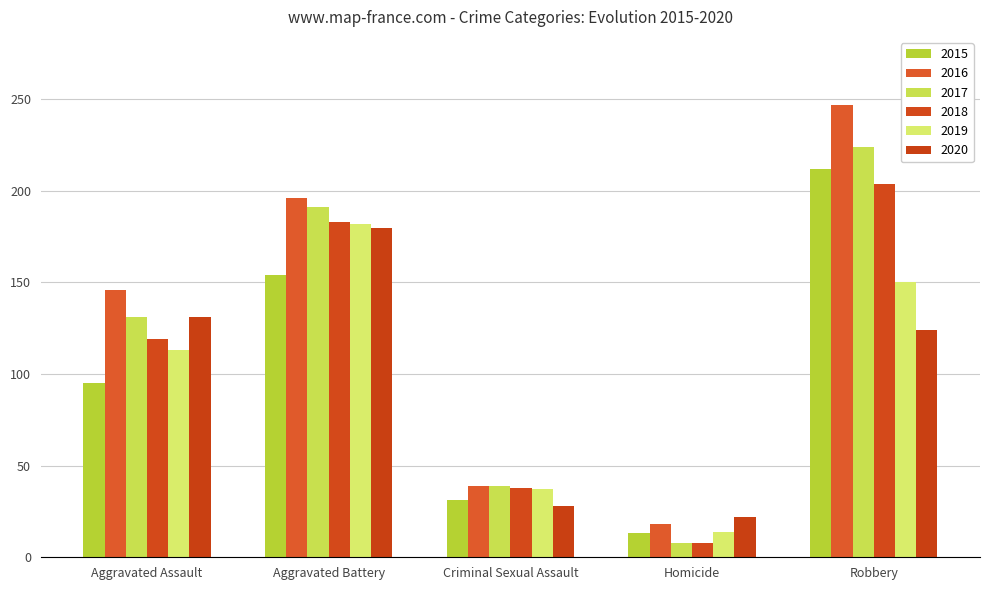

How many distinct data groups are displayed?

6